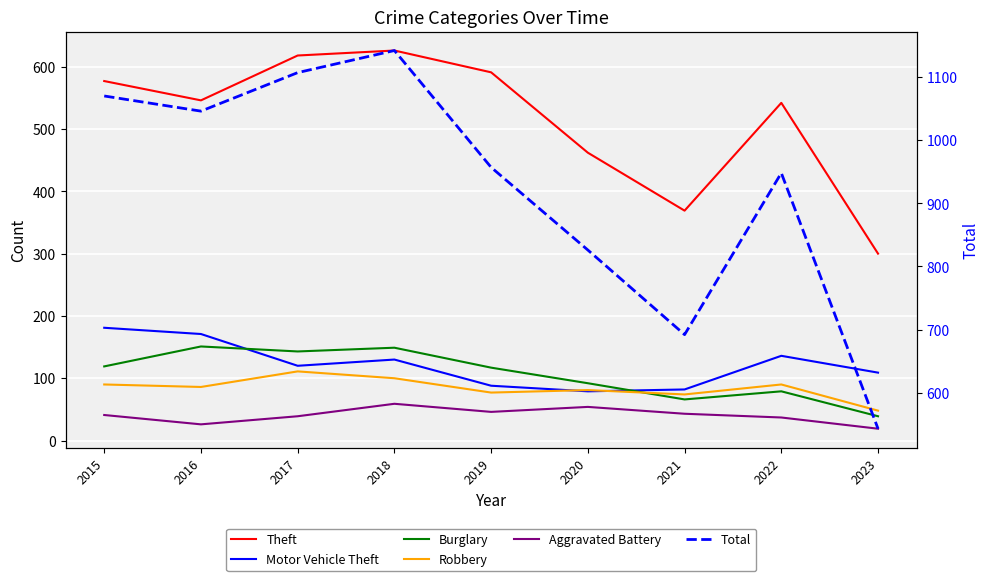

The Aggravated Battery series shows 15 at 2022. True or false?

False